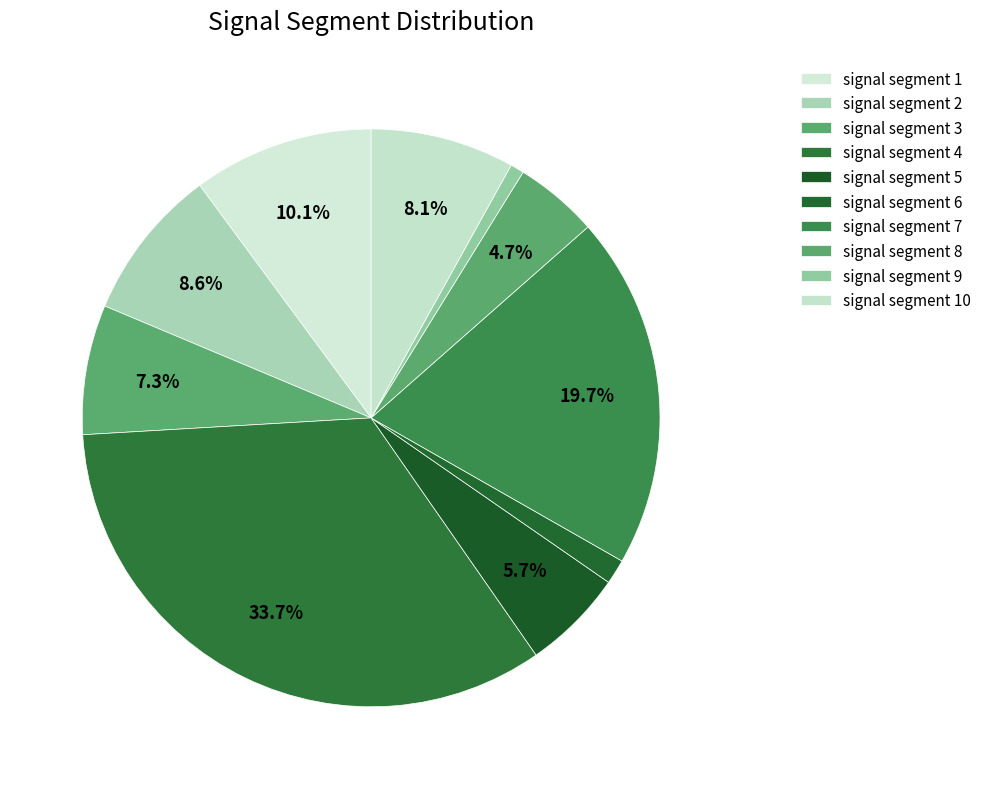

Does any single category account for the majority?

No